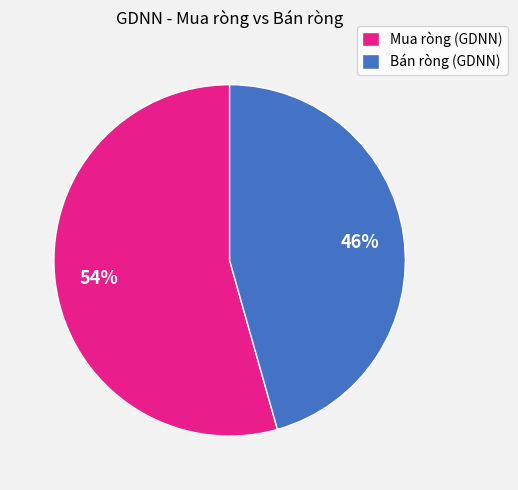

Does any single category account for the majority?

Yes